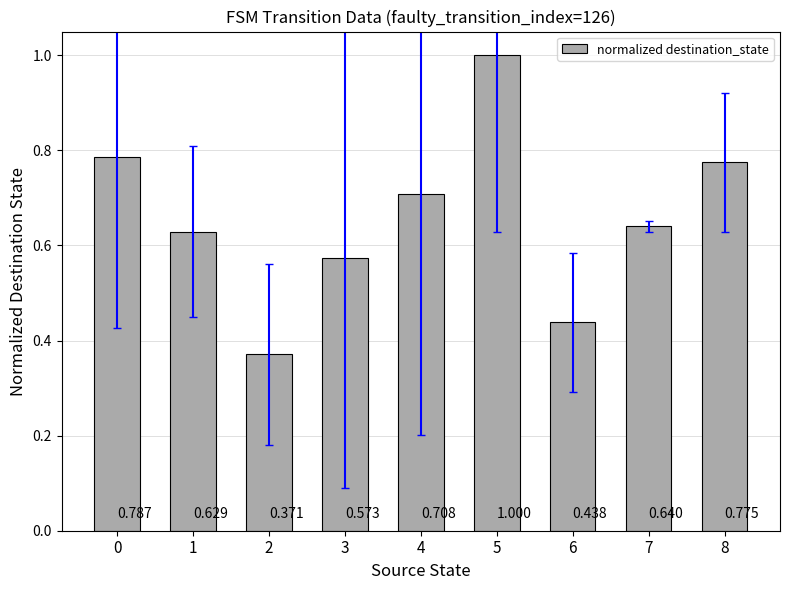

Count the values in the range 0 to 1.

9